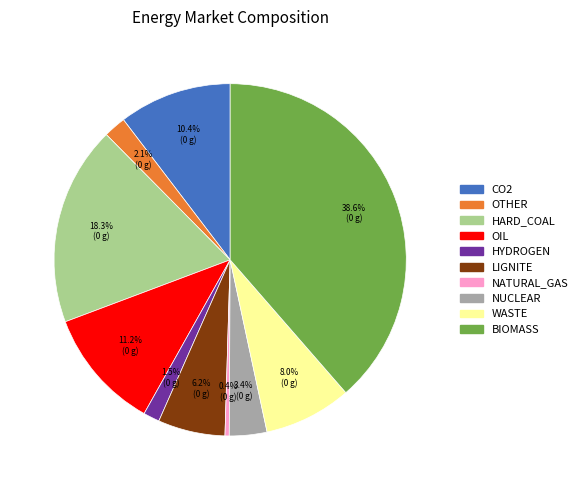

To the nearest percent, what portion does CO2 represent?

10%